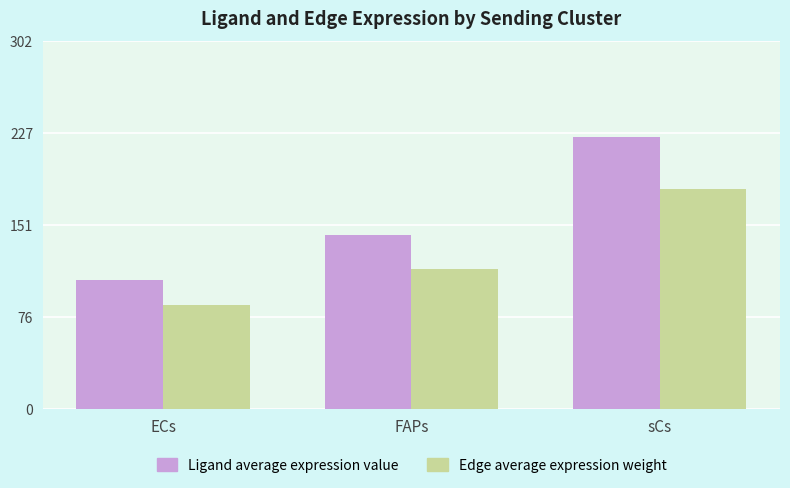

How many values in the Ligand average expression value series are below 142?

1